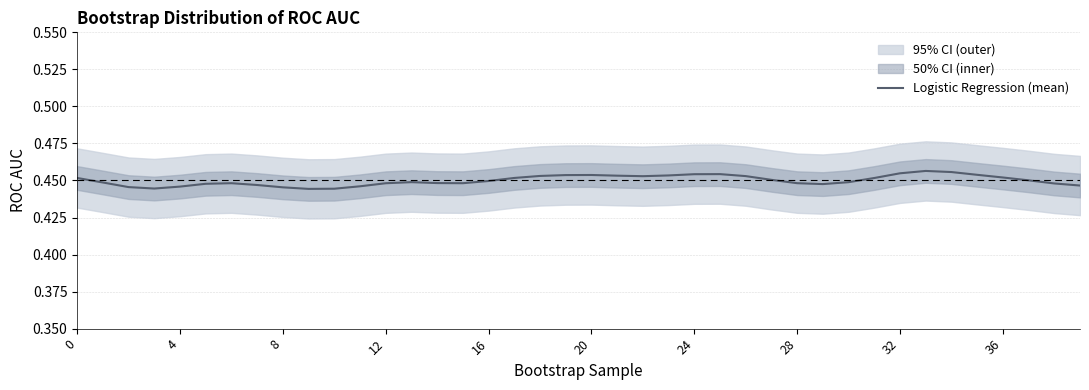

Is it true that Logistic Regression (mean) equals 0.2 at 36?

False